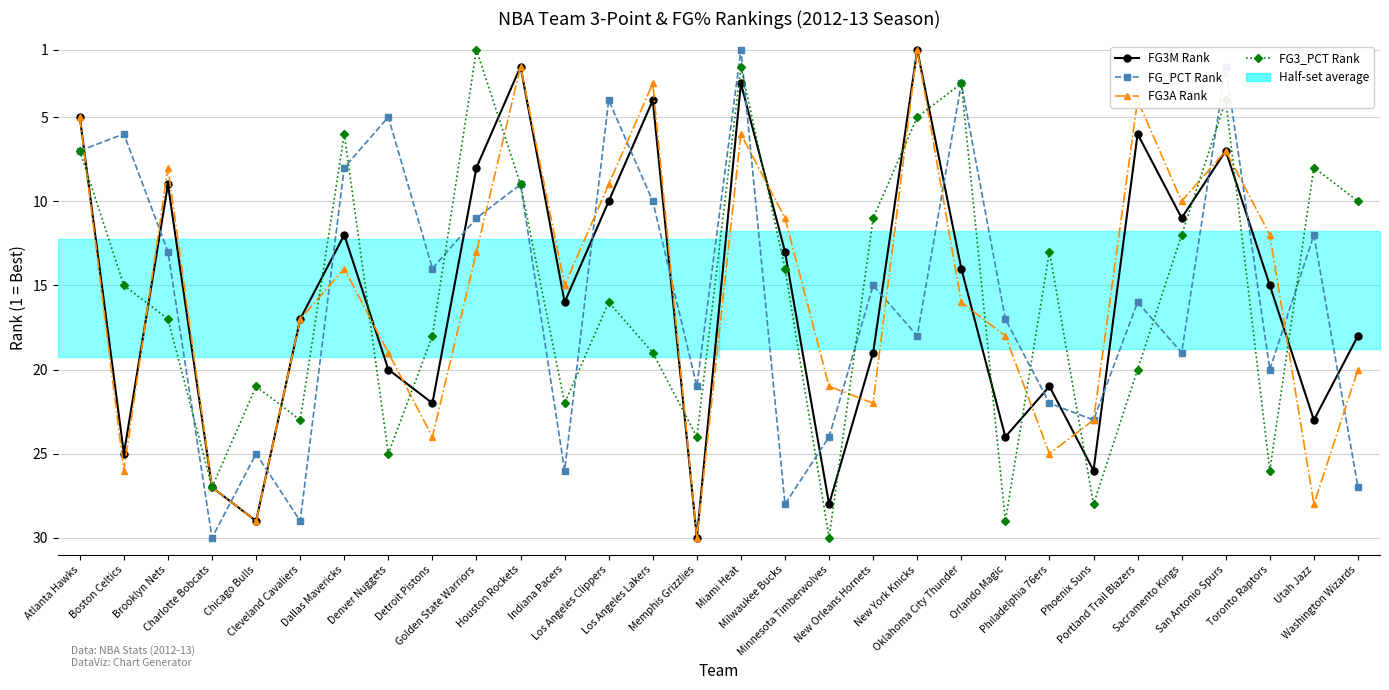

What position from the right is Indiana Pacers?

19